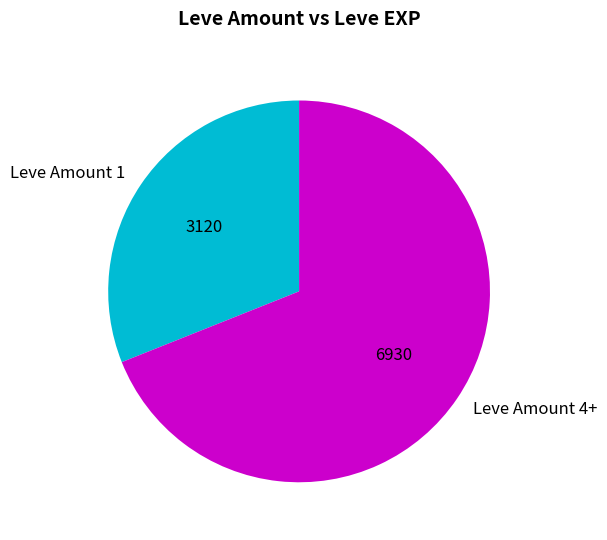

The Leve Amount 4+ slice represents 80% of the pie. True or false?

False